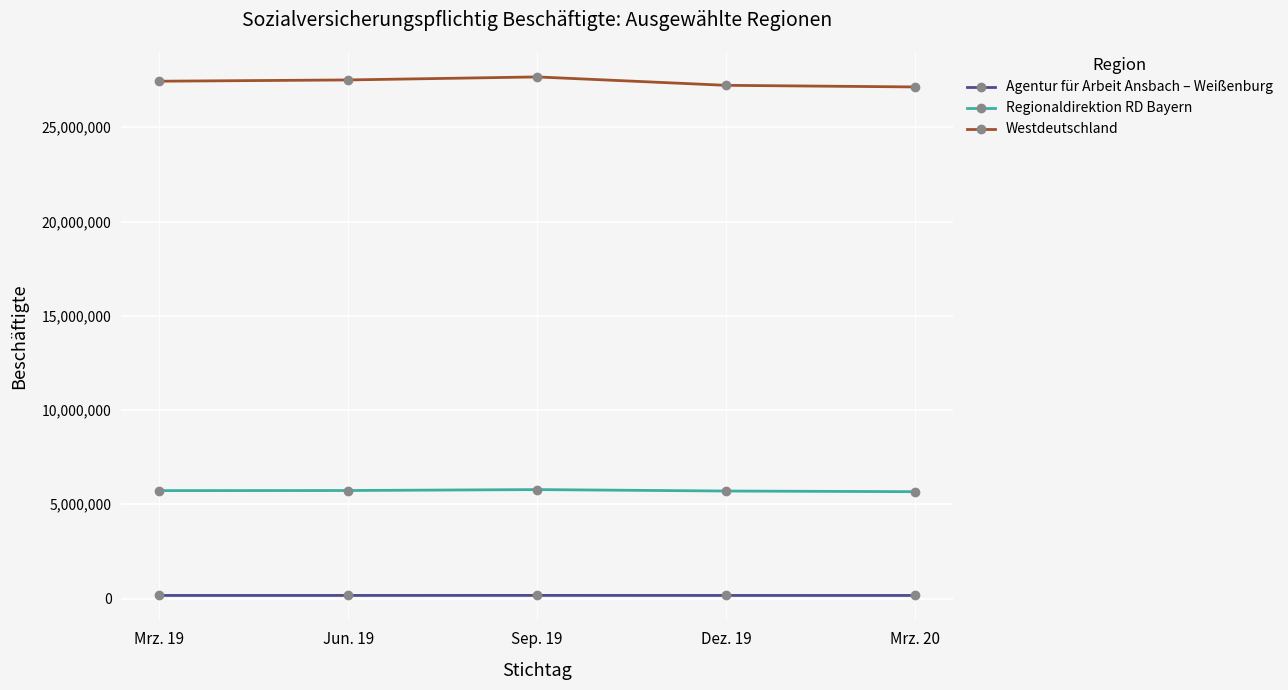

True or false: Westdeutschland has a value of 46473247 at Dez. 19.

False